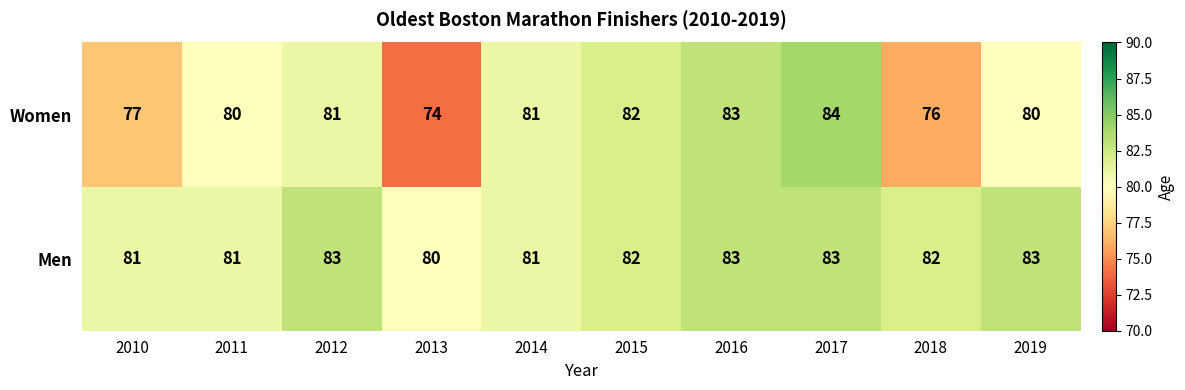

What is the difference between the maximum and minimum values in the Men series?

3